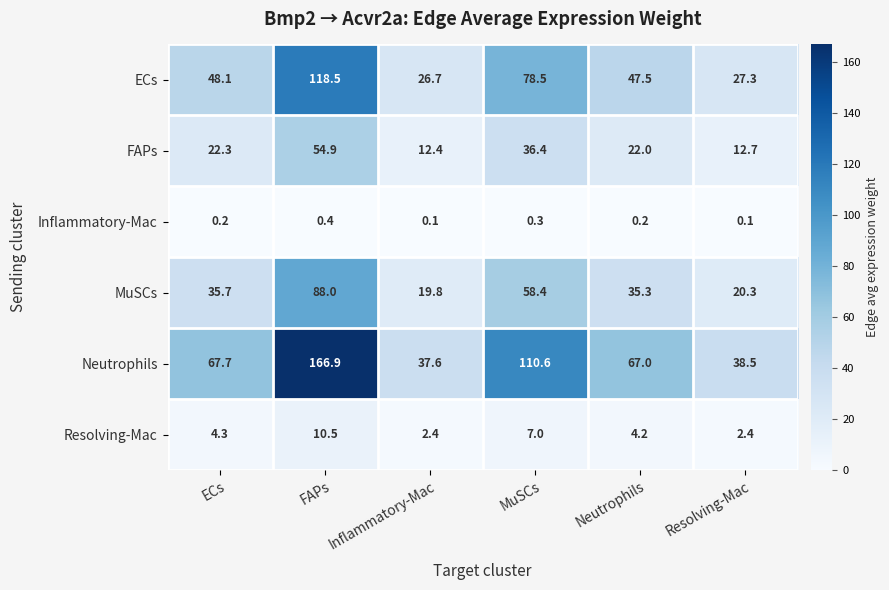

What is the difference between the second highest and minimum values in the Neutrophils series?

73.0